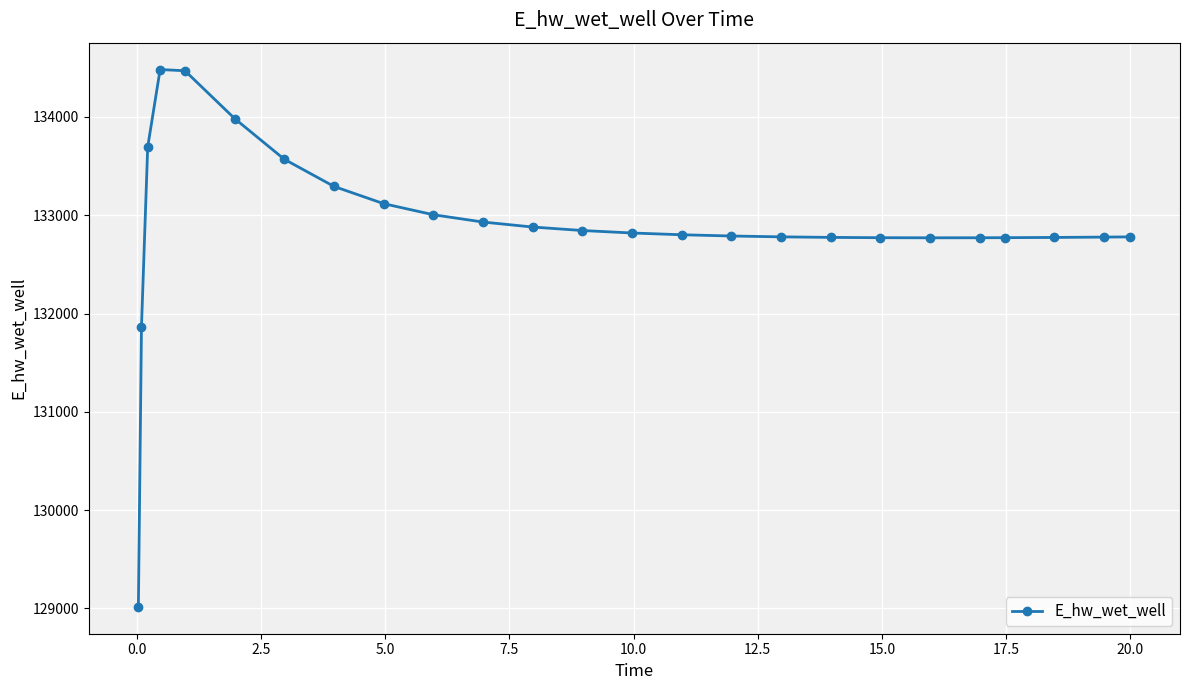

What is the difference between the second highest and minimum values?

5453.6